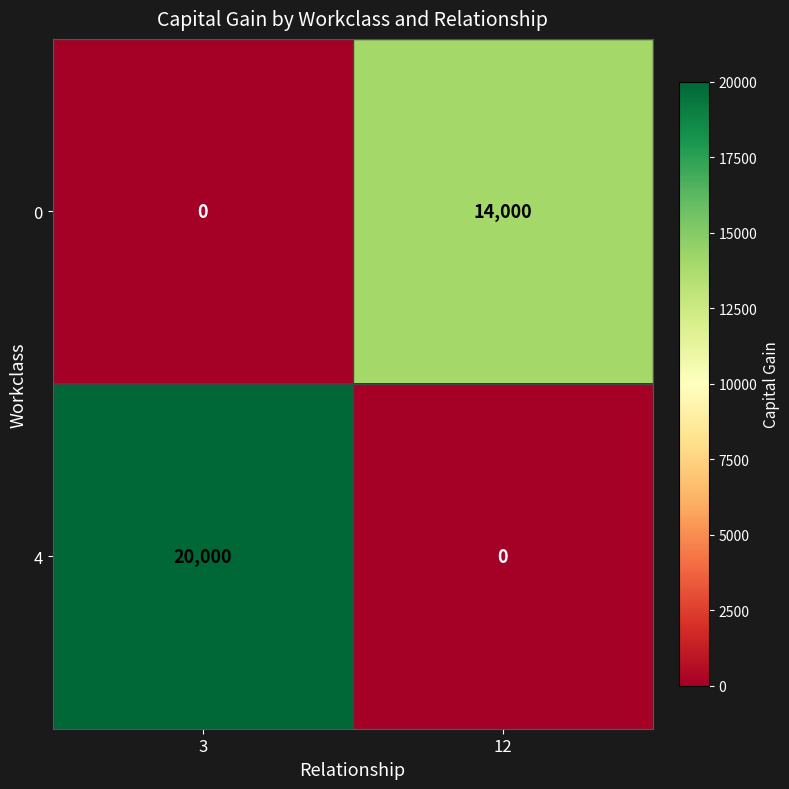

The value of 0 at 12 is 23625. True or false?

False